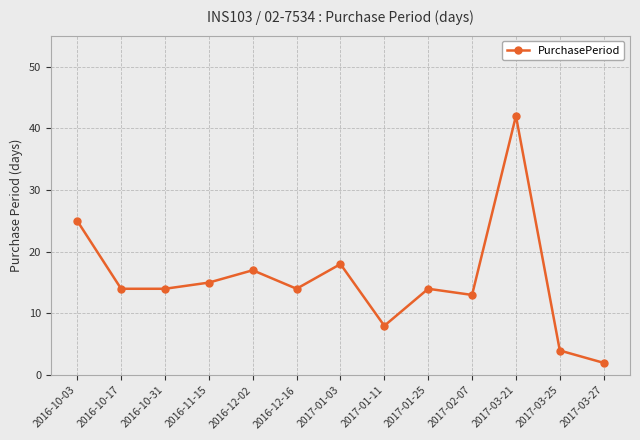

Reading left to right, extract all data points from this chart.

25	14	14	15	17	14	18	8	14	13	42	4	2